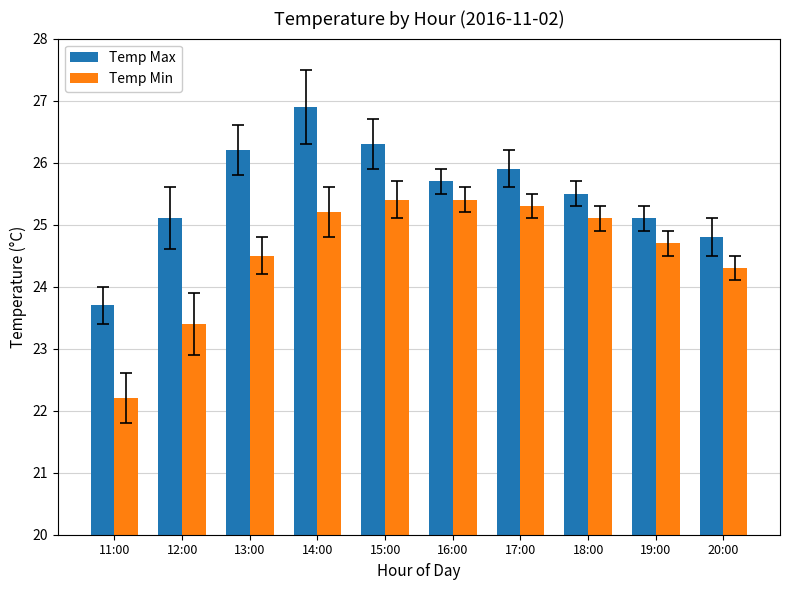

What is the spread (max minus min) of values at 11:00?

1.5